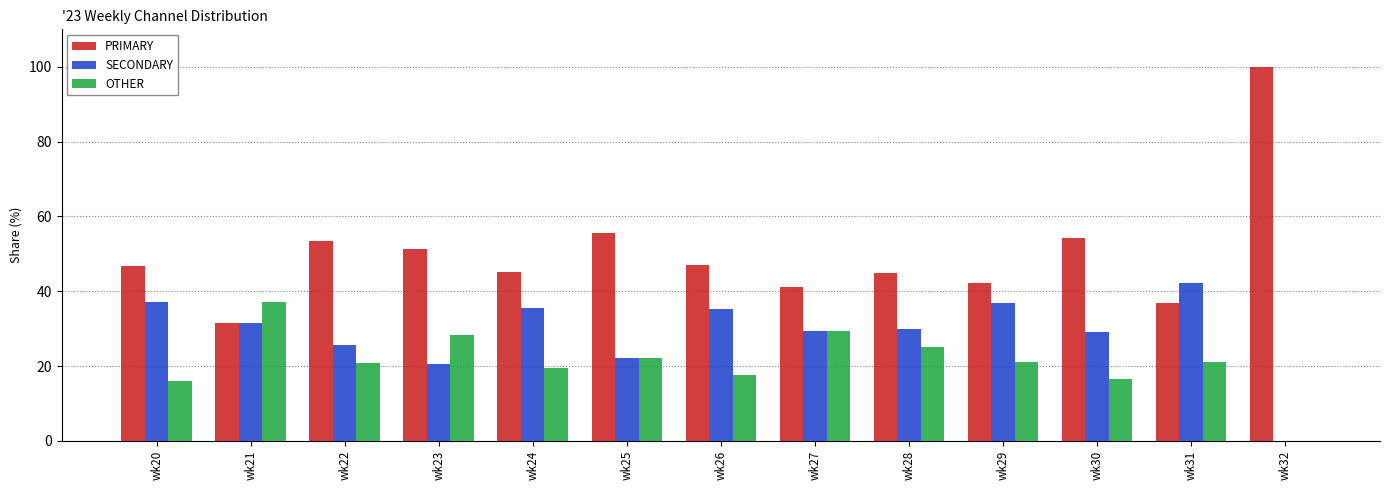

At which label does SECONDARY first exceed 30?

wk20